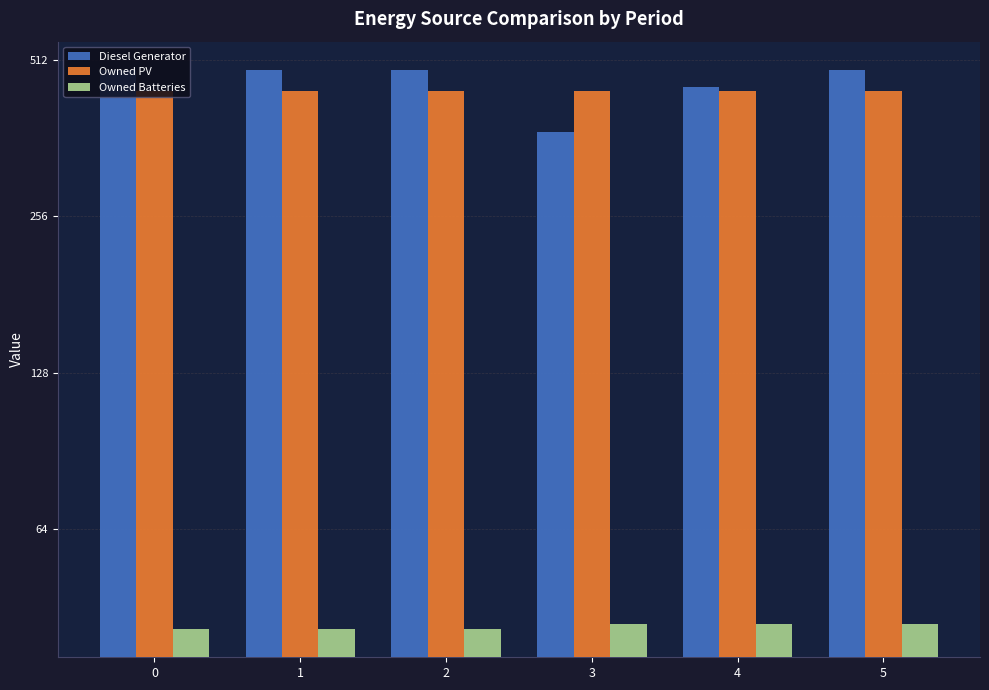

Rank the categories by Owned PV value from highest to lowest.

0, 1, 2, 3, 4, 5